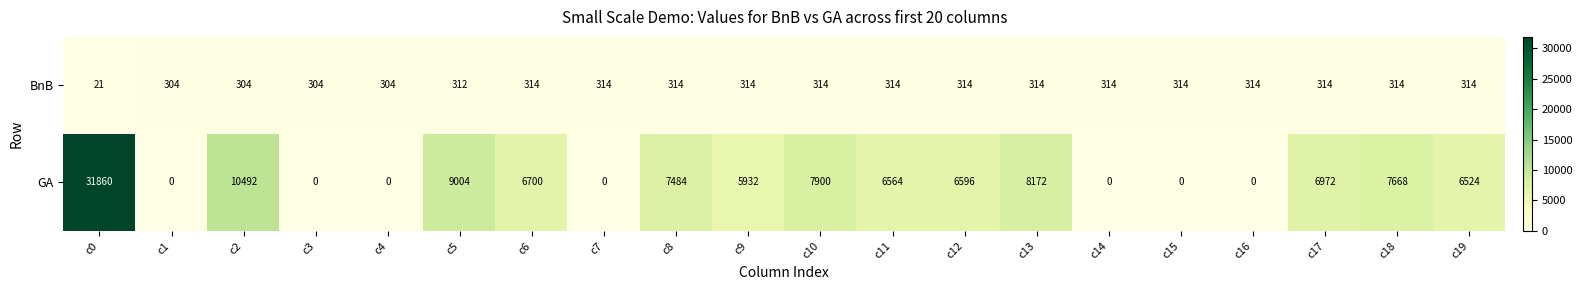

At how many categories does at least one series exceed 11299?

1